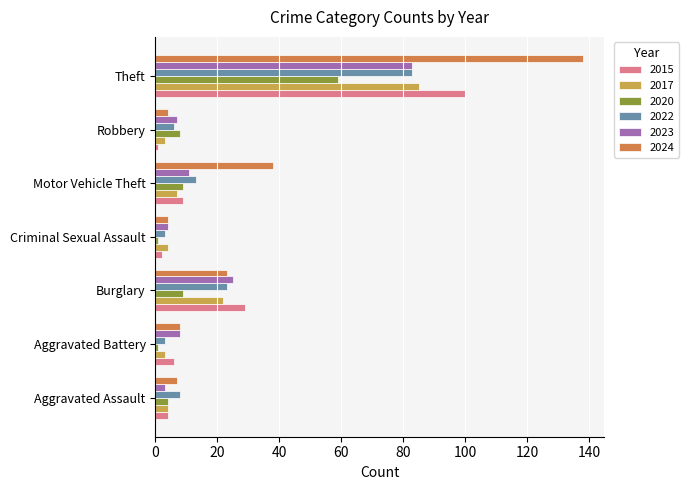

Is it true that 2023 equals 4 at Criminal Sexual Assault?

True